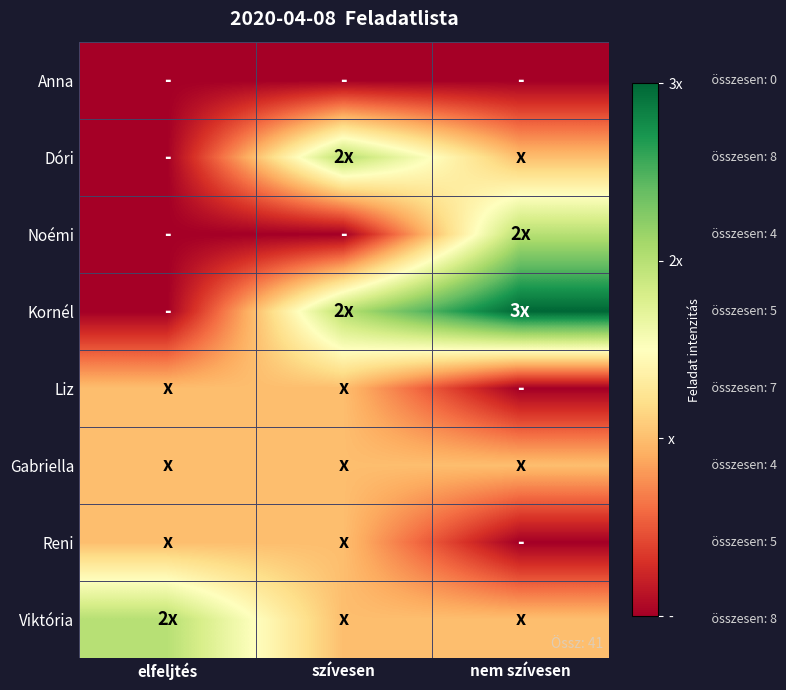

Reading left to right, list all the values displayed in this chart.

Anna: elfeljtés=0	szívesen=0	nem szívesen=0
Dóri: elfeljtés=0	szívesen=2	nem szívesen=1
Noémi: elfeljtés=0	szívesen=0	nem szívesen=2
Kornél: elfeljtés=0	szívesen=2	nem szívesen=3
Liz: elfeljtés=1	szívesen=1	nem szívesen=0
Gabriella: elfeljtés=1	szívesen=1	nem szívesen=1
Reni: elfeljtés=1	szívesen=1	nem szívesen=0
Viktória: elfeljtés=2	szívesen=1	nem szívesen=1